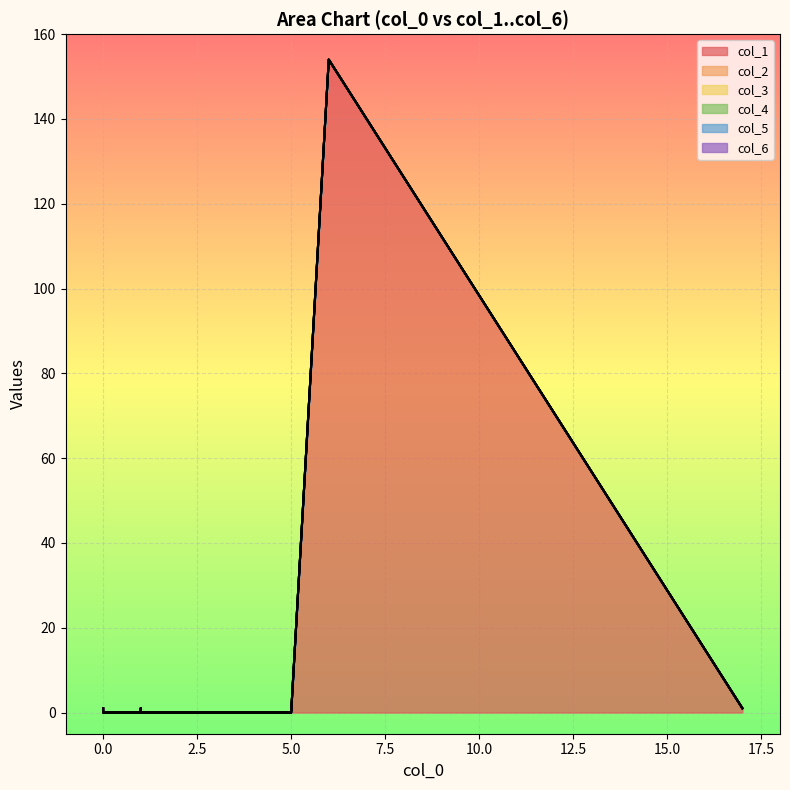

True or false: col_5 has more than 2 points higher than both neighbors.

False